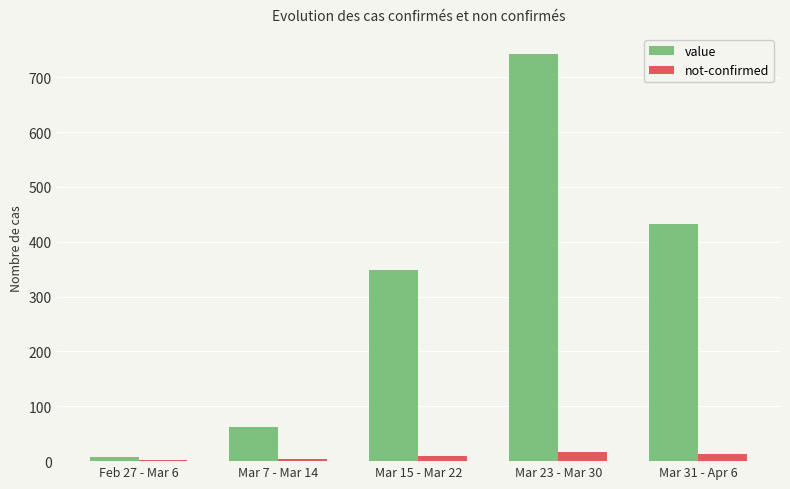

What is the sum of all value values?

1594